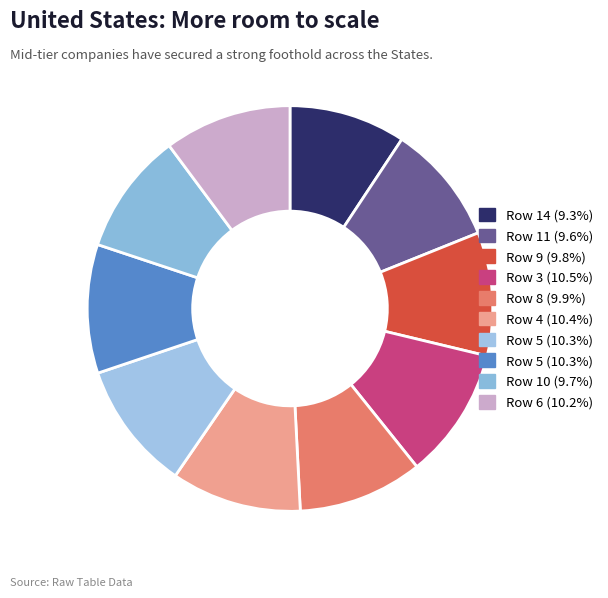

What is the largest slice in the pie chart?

3